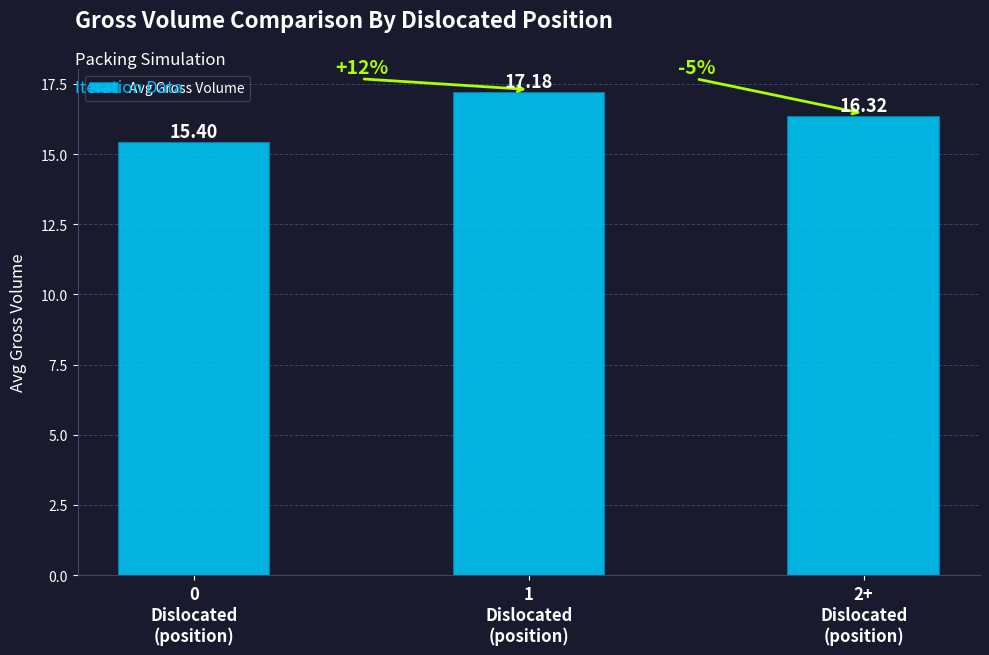

What is the label of the 3rd bar from the right?

0
Dislocated
(position)